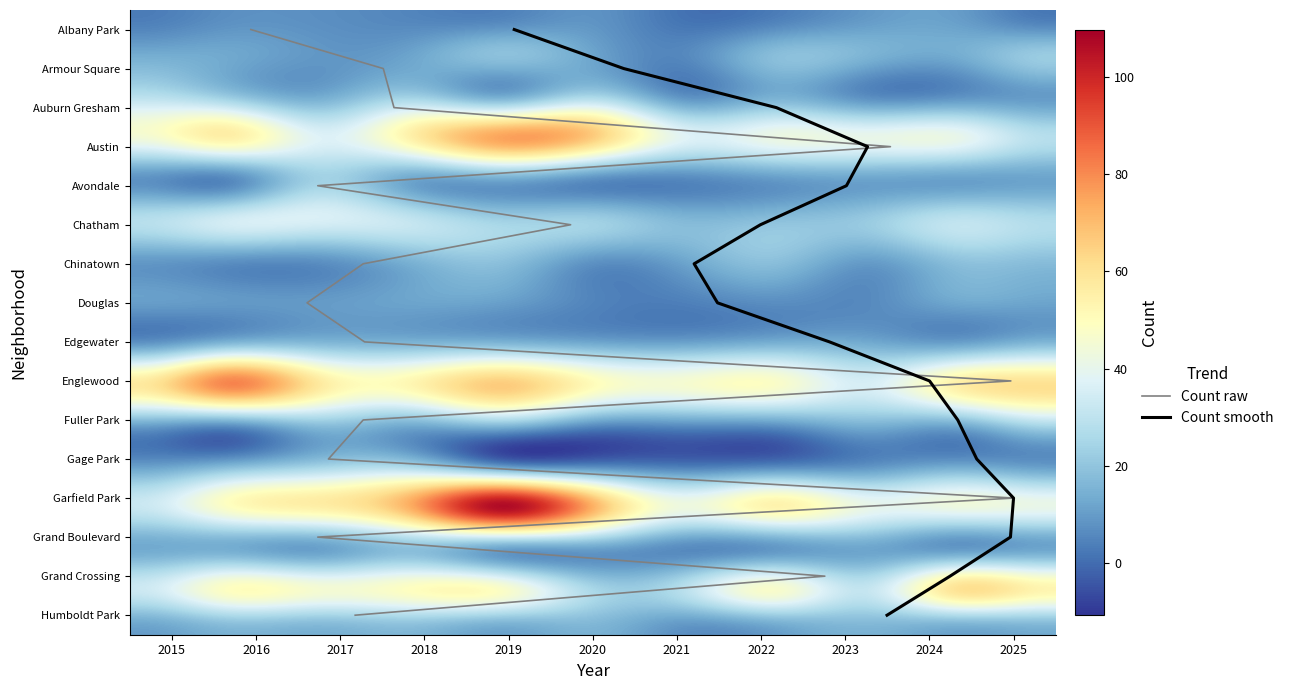

The Garfield Park series shows 111 at 4. True or false?

True